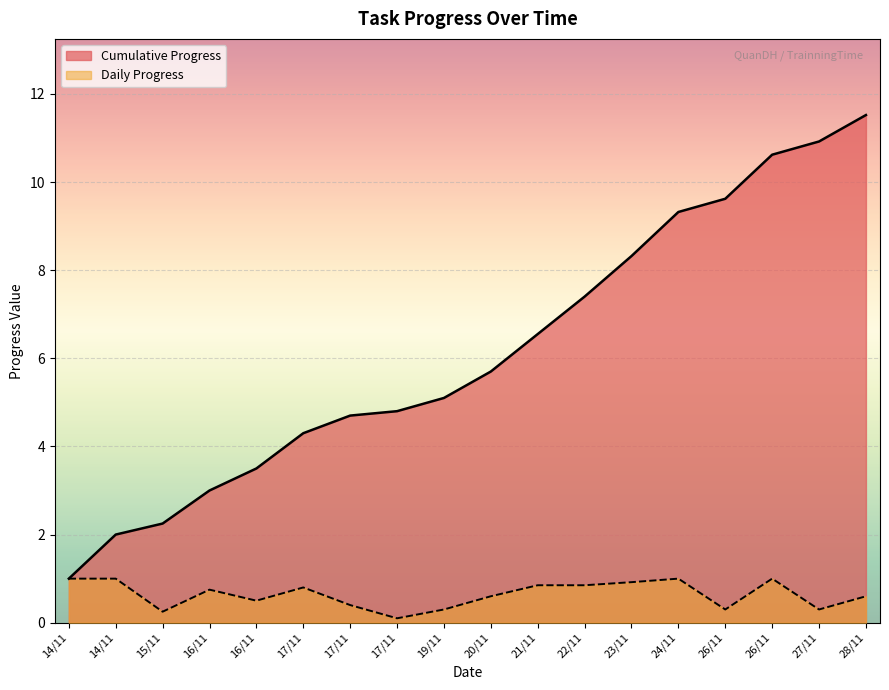

Is it true that the value at 17/11 is 4.8?

True